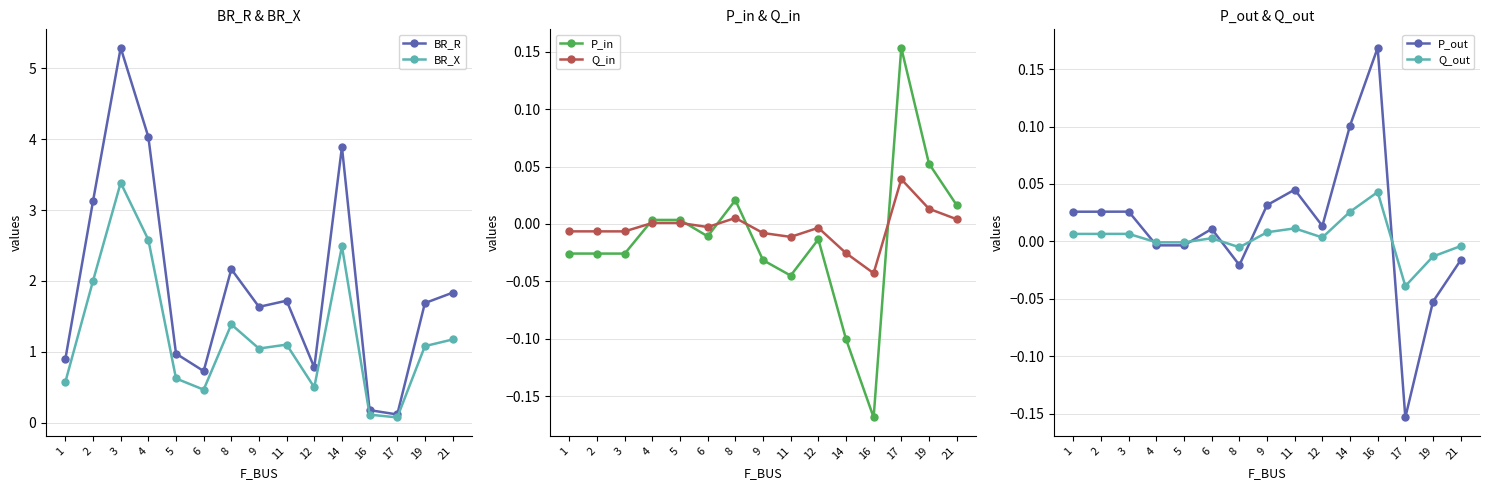

True or false: P_out has a value of 0.0 at 3.

True